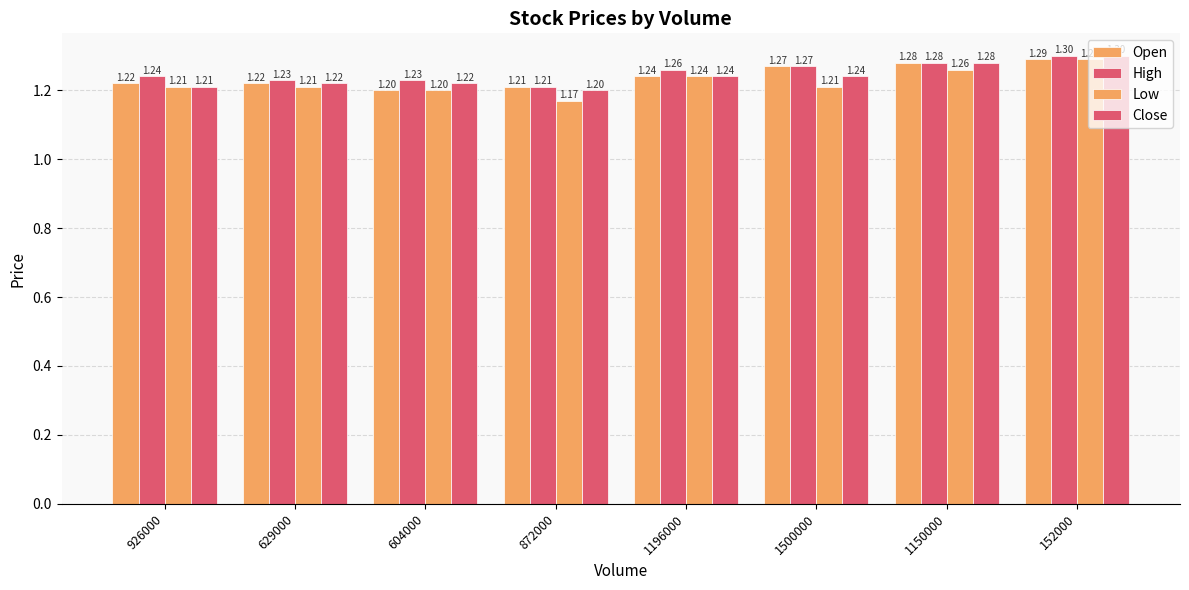

Reading left to right, what are all the values shown in this chart?

Open: 1.2	1.2	1.2	1.2	1.2	1.3	1.3	1.3
High: 1.2	1.2	1.2	1.2	1.3	1.3	1.3	1.3
Low: 1.2	1.2	1.2	1.2	1.2	1.2	1.3	1.3
Close: 1.2	1.2	1.2	1.2	1.2	1.2	1.3	1.3